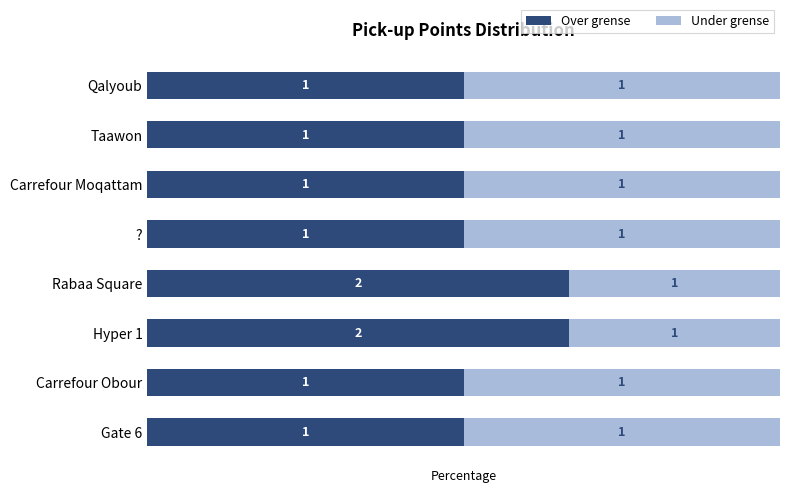

What is the difference between the maximum and minimum values in the Over grense series?

16.7